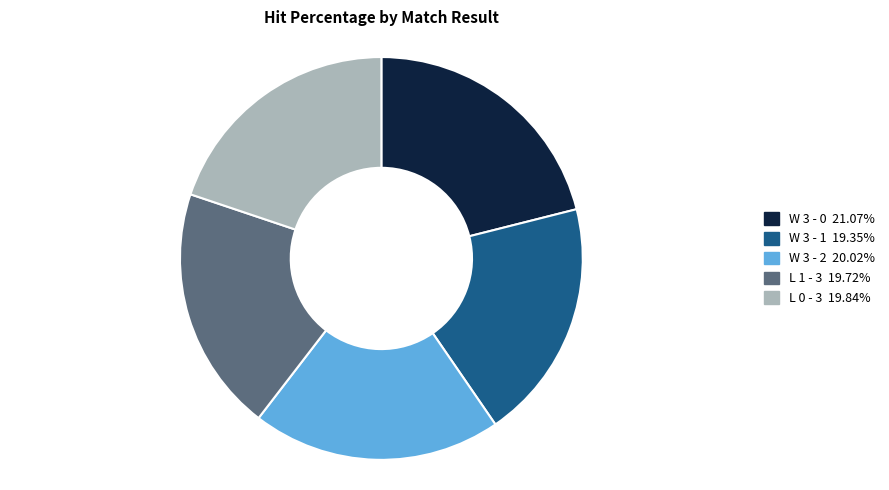

Which slice is the largest?

W 3 - 0